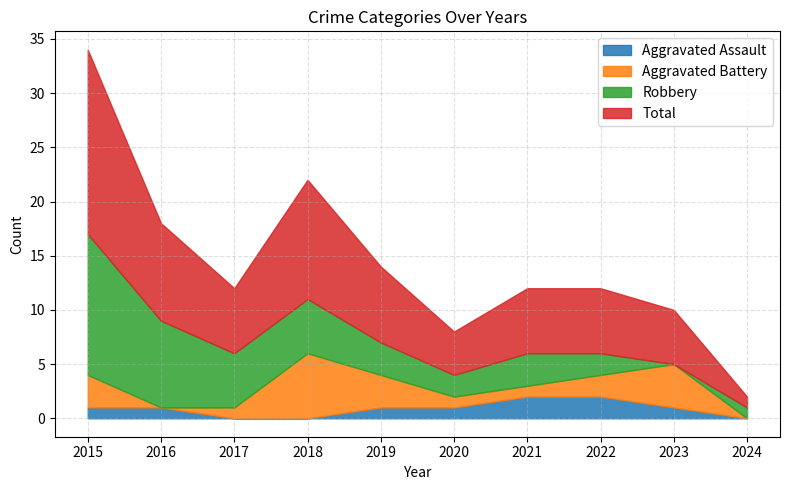

True or false: Aggravated Assault has a value of 1 at 2023.

True